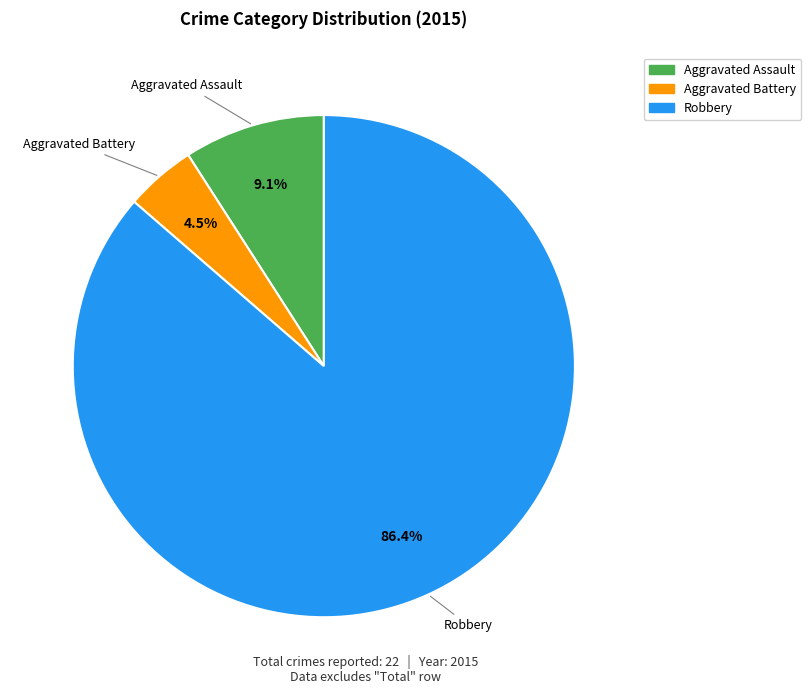

Count the number of slices in the pie.

3